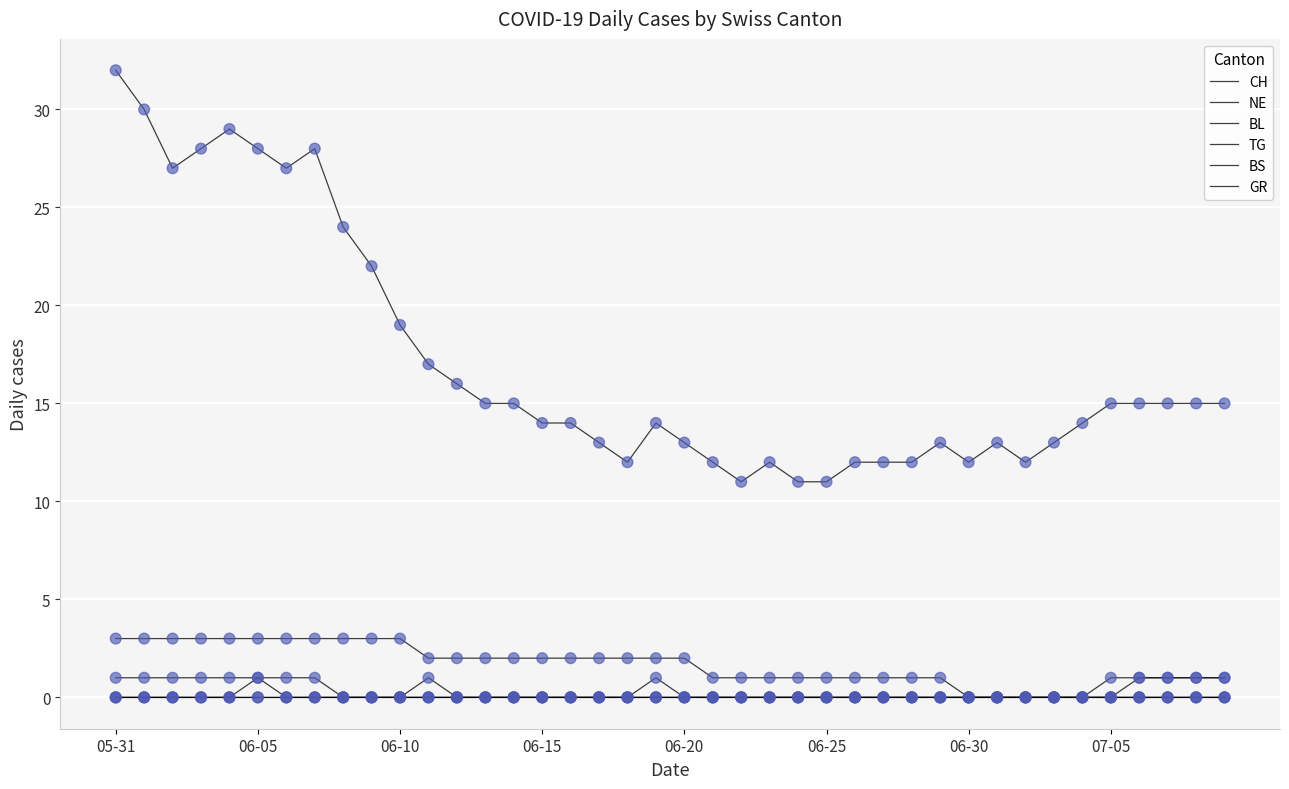

Which series has the largest total across all categories?

CH